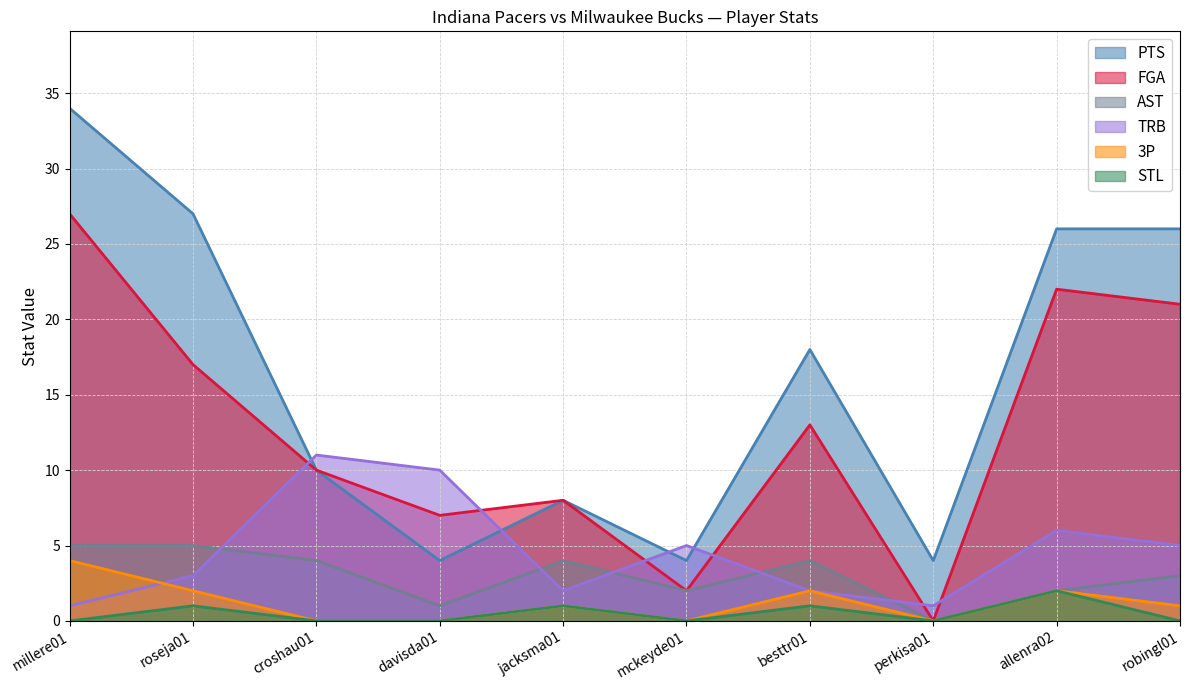

Does the chart display data point markers on the line(s)?

No